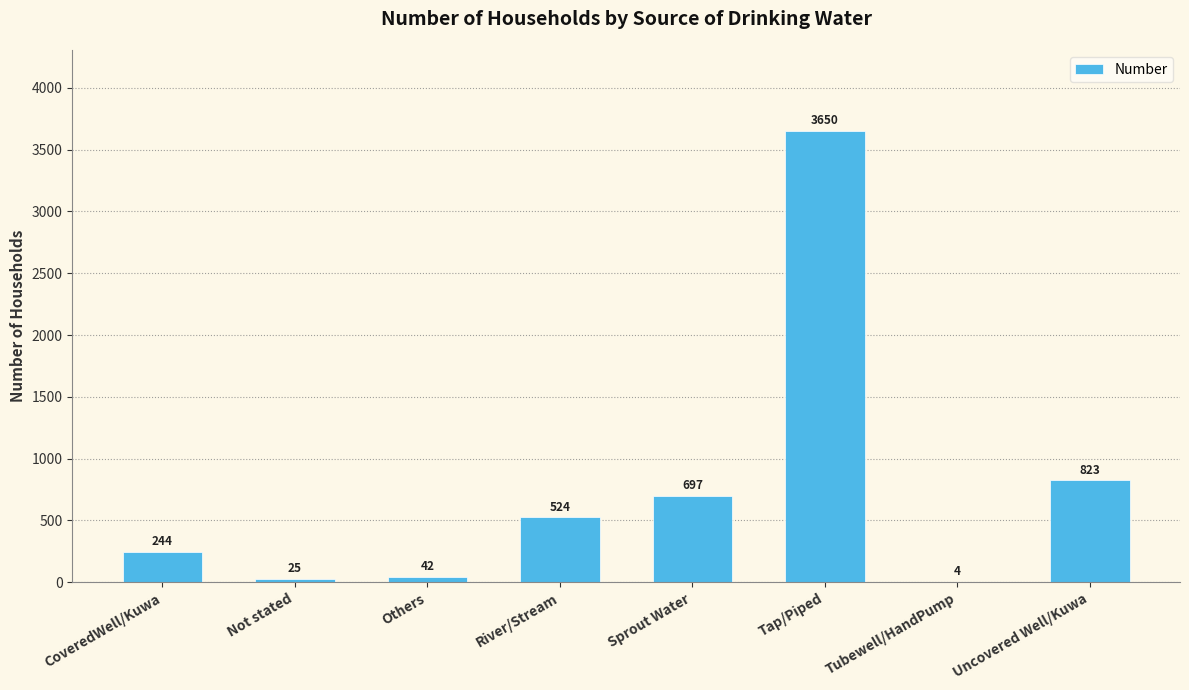

Are the bars horizontal?

No